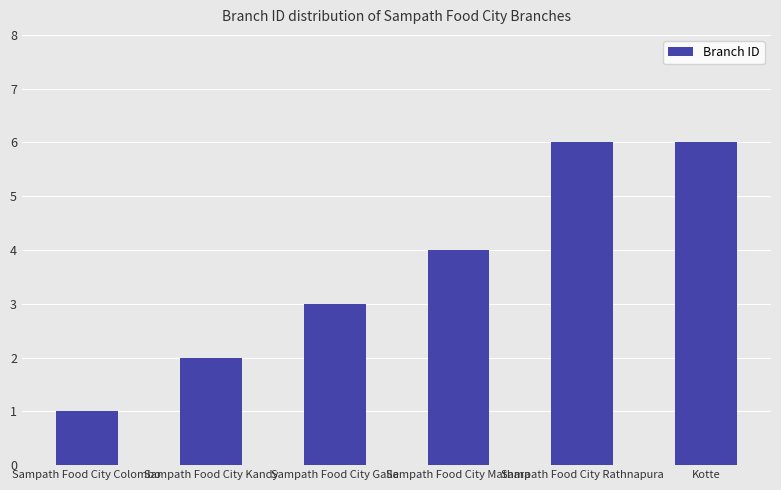

What is the smallest value displayed?

1